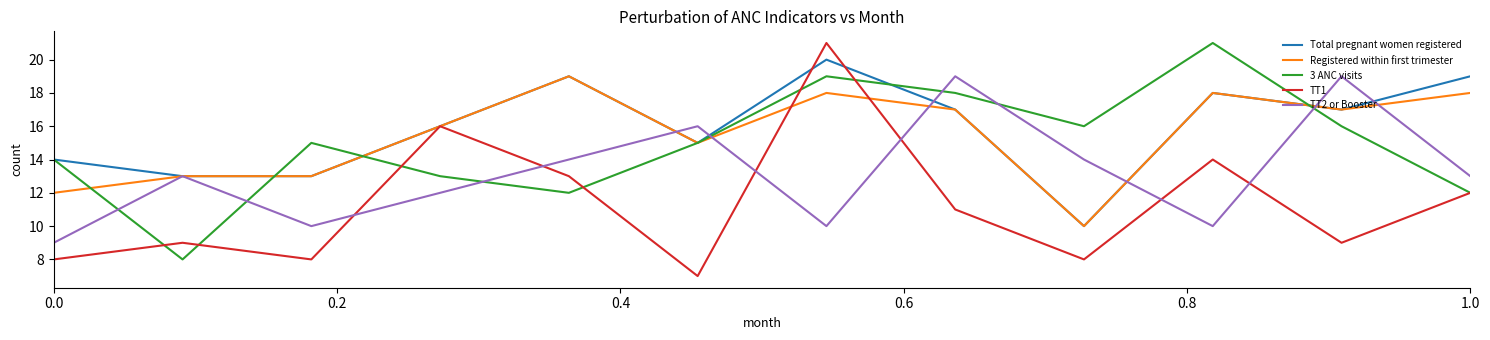

What is the lowest value of the Registered within first trimester series?

10